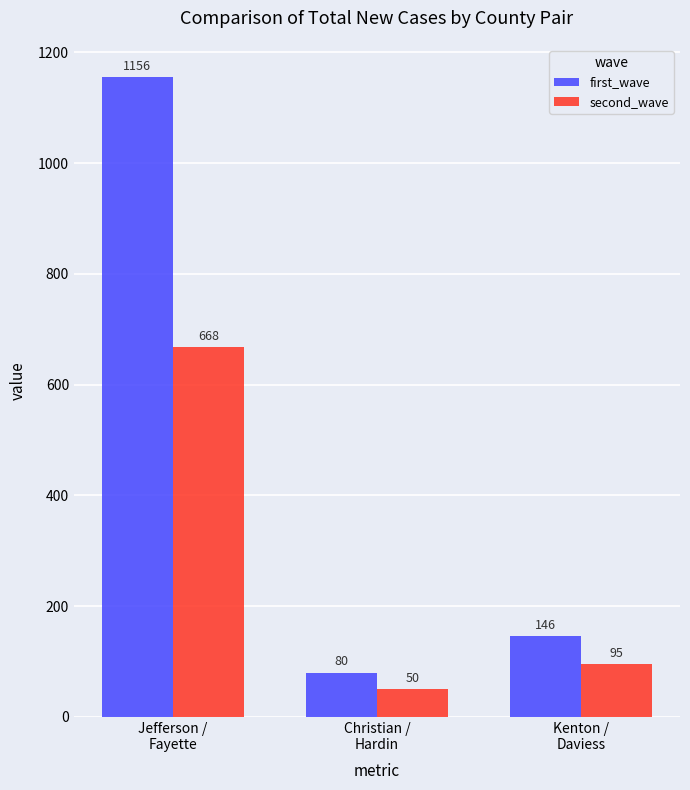

What is the sum of the second_wave values at Kenton /
Daviess and Christian /
Hardin?

145